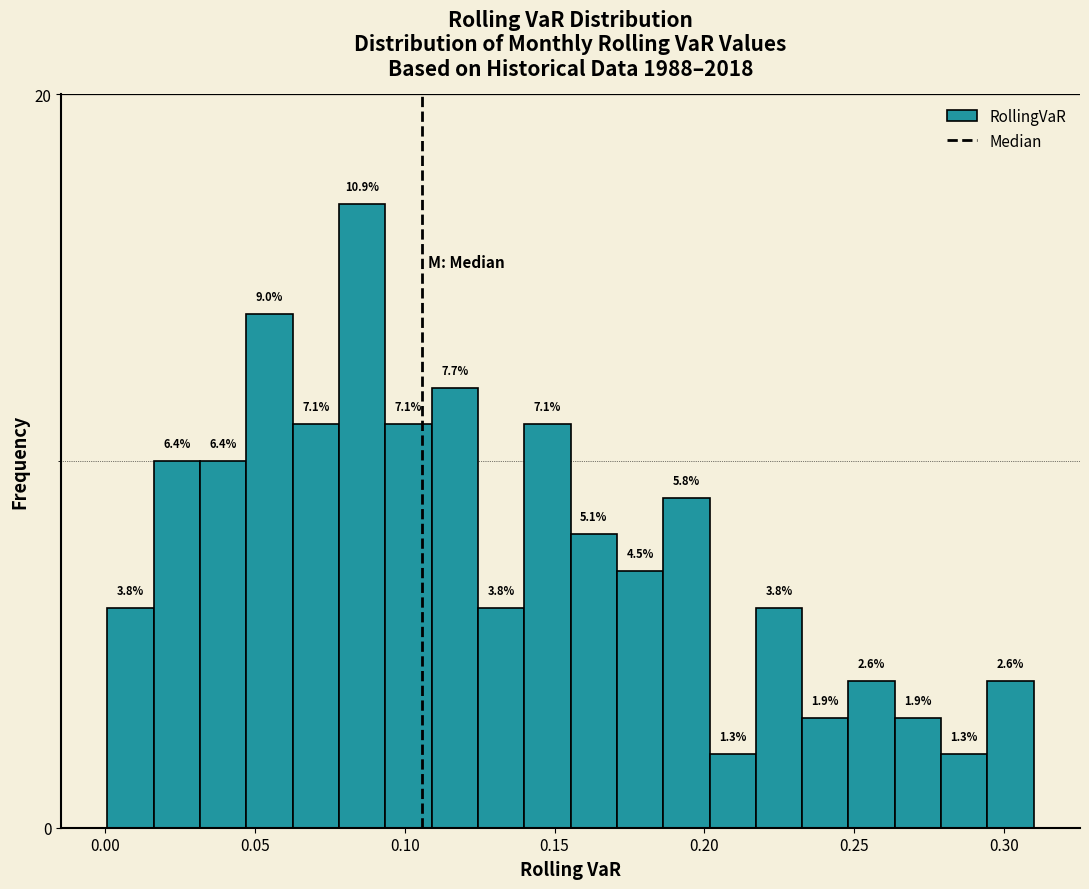

Read against the x-axis, roughly where is the centre of the tallest bar?

0.085